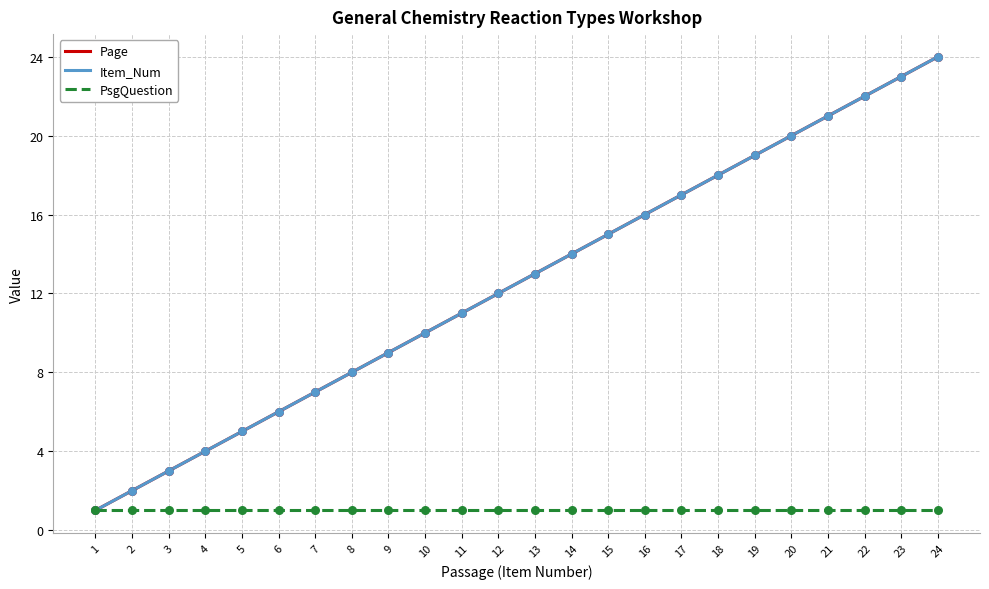

Is the value of PsgQuestion at 17 greater than the value of Item_Num at 16?

No